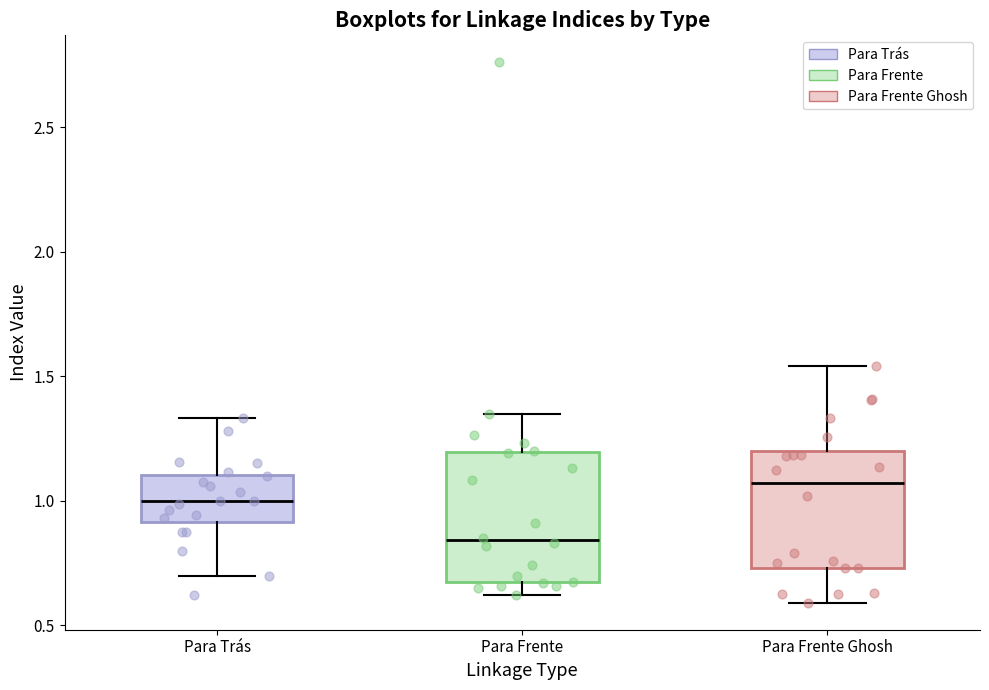

Reading left to right, transcribe this box plot: for each box, give where its median line is, the range the box spans, and where its two whiskers end, as read against the y-axis. The values are not printed on the chart, so give them approximately, as read against the axis.

Para Trás: median 1.00, box 0.90 to 1.10, whiskers 0.70 to 1.35
Para Frente: median 0.85, box 0.65 to 1.20, whiskers 0.60 to 1.35
Para Frente Ghosh: median 1.05, box 0.75 to 1.20, whiskers 0.60 to 1.55